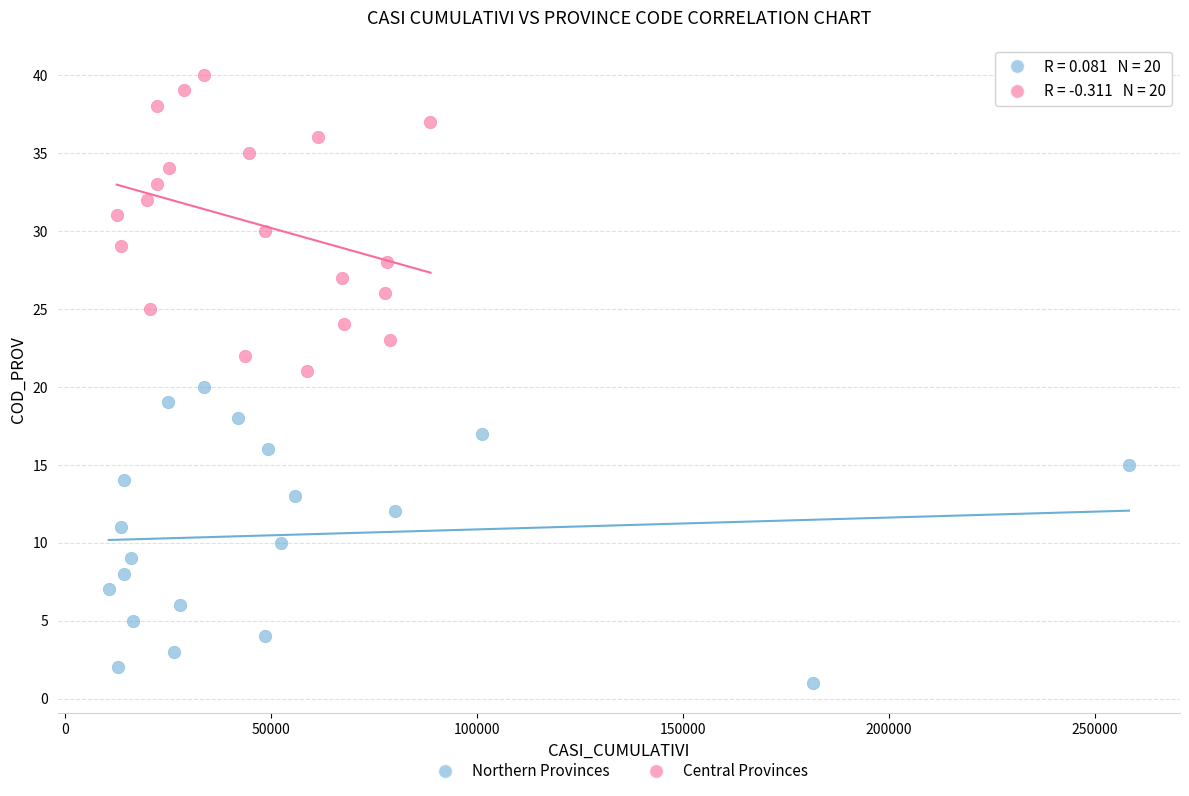

What are all the series names shown in the legend?

Northern Provinces, Central Provinces